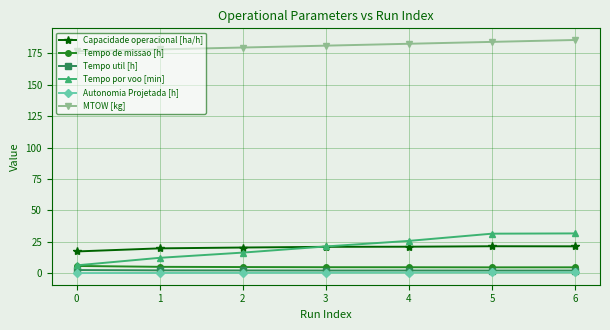

Is the value of Capacidade operacional [ha/h] at 6 greater than the value of Autonomia Projetada [h] at 2?

Yes